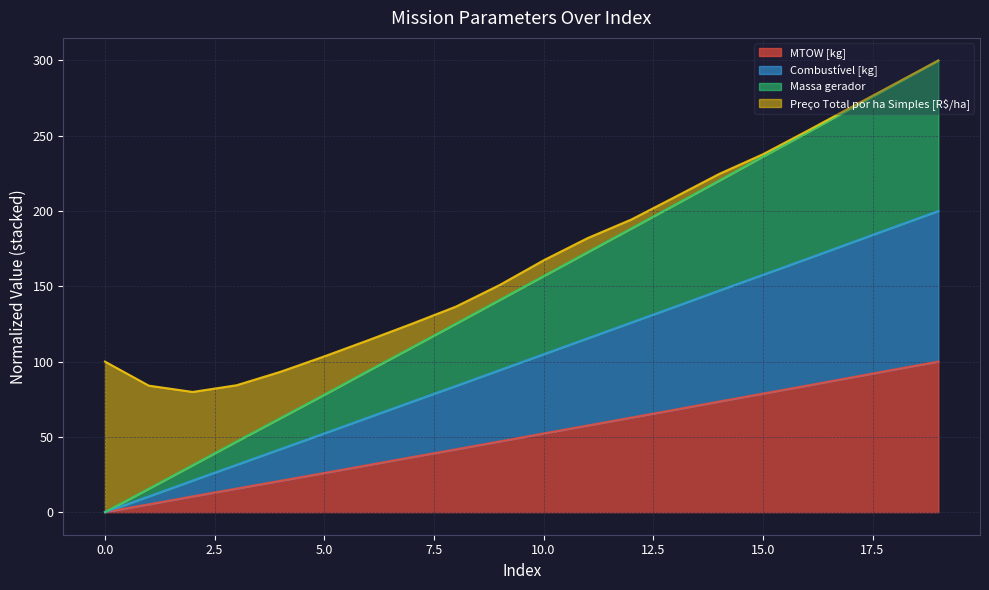

What is the maximum value for MTOW [kg]?

100.0